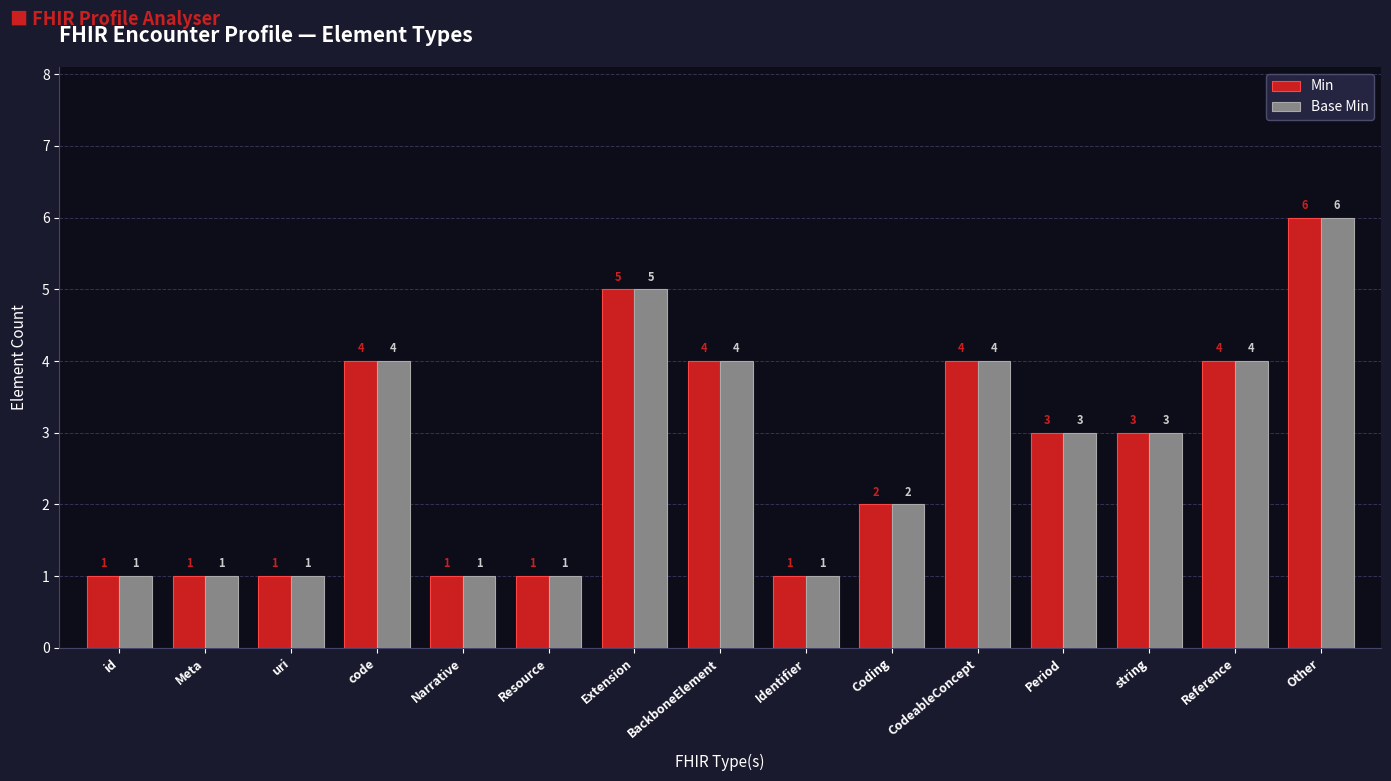

What is the difference between the maximum and minimum values in the Min series?

5